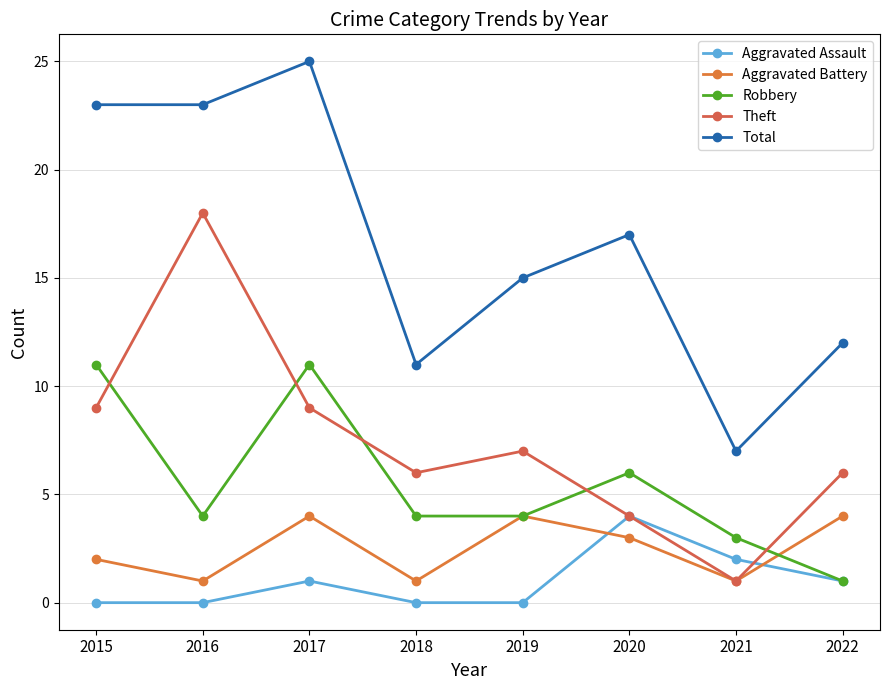

Reading left to right, extract all data points from this chart.

Aggravated Assault: 2015=0	2016=0	2017=1	2018=0	2019=0	2020=4	2021=2	2022=1
Aggravated Battery: 2015=2	2016=1	2017=4	2018=1	2019=4	2020=3	2021=1	2022=4
Robbery: 2015=11	2016=4	2017=11	2018=4	2019=4	2020=6	2021=3	2022=1
Theft: 2015=9	2016=18	2017=9	2018=6	2019=7	2020=4	2021=1	2022=6
Total: 2015=23	2016=23	2017=25	2018=11	2019=15	2020=17	2021=7	2022=12